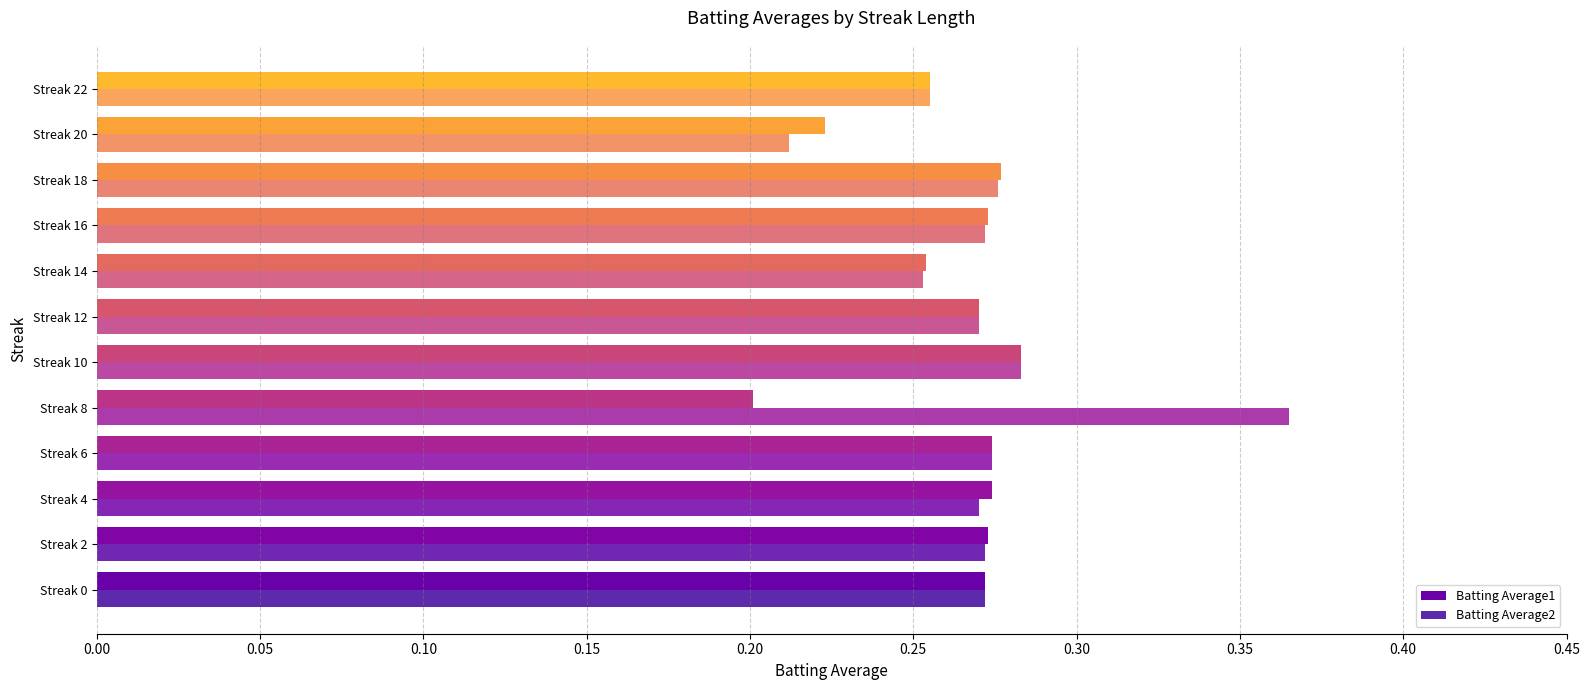

Which series has the largest range (max minus min)?

Batting Average2